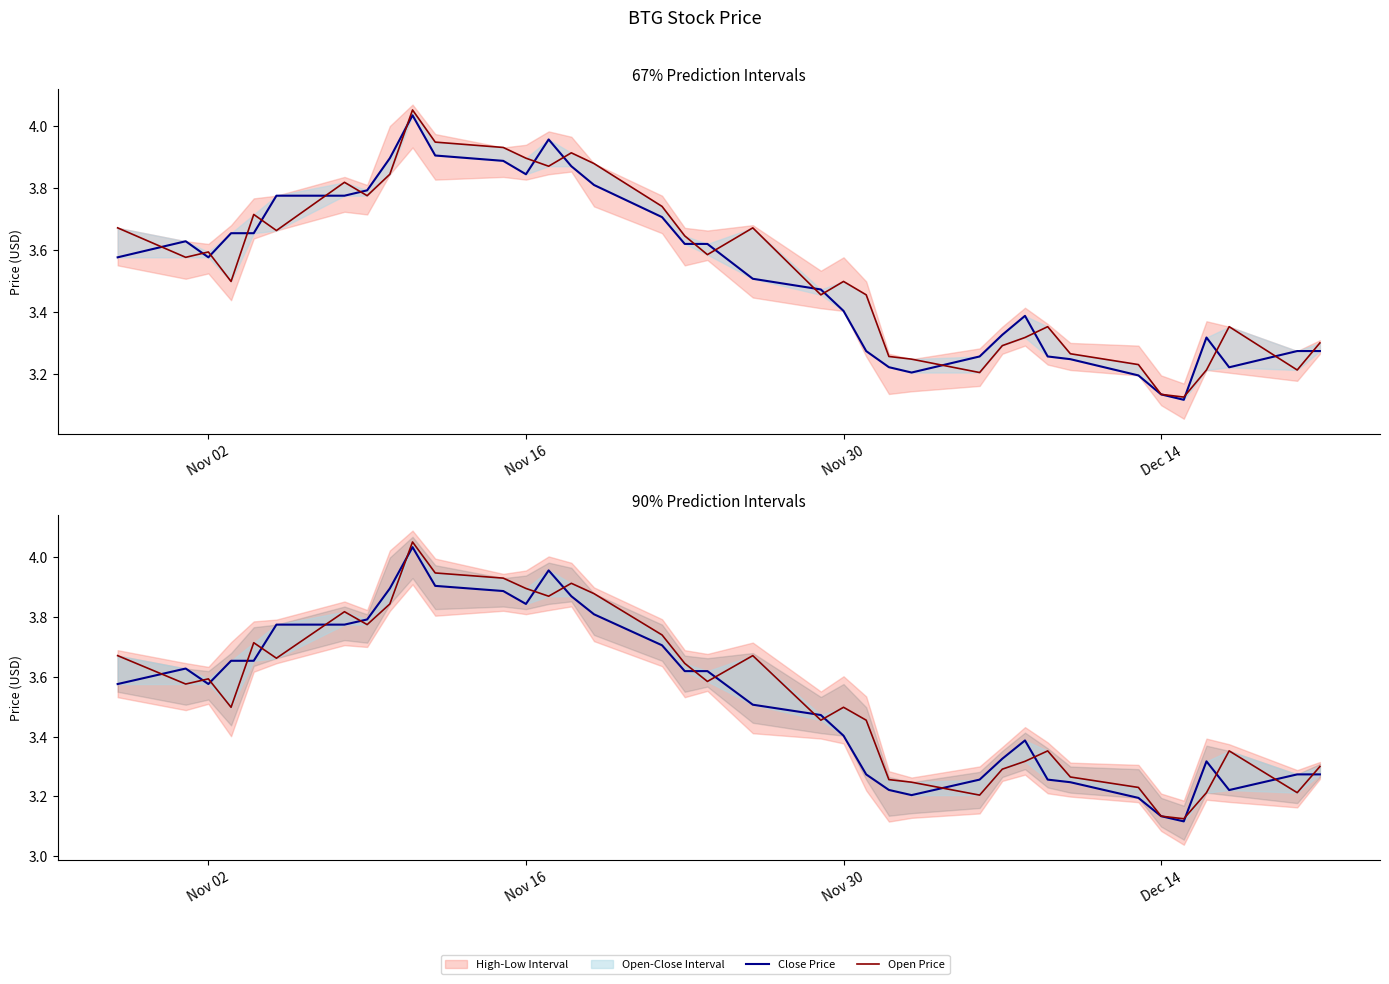

How many interior local peaks does the Close Price series have?

5